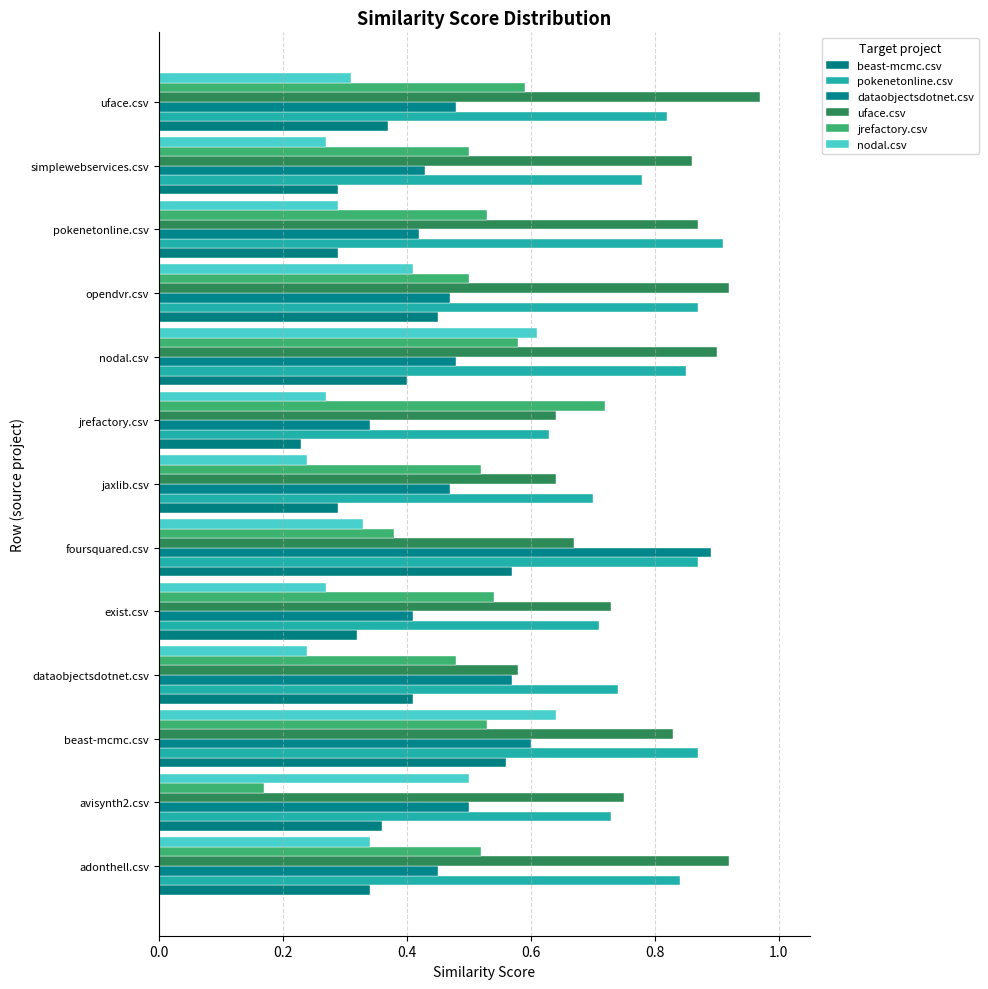

How many distinct data groups are displayed?

6